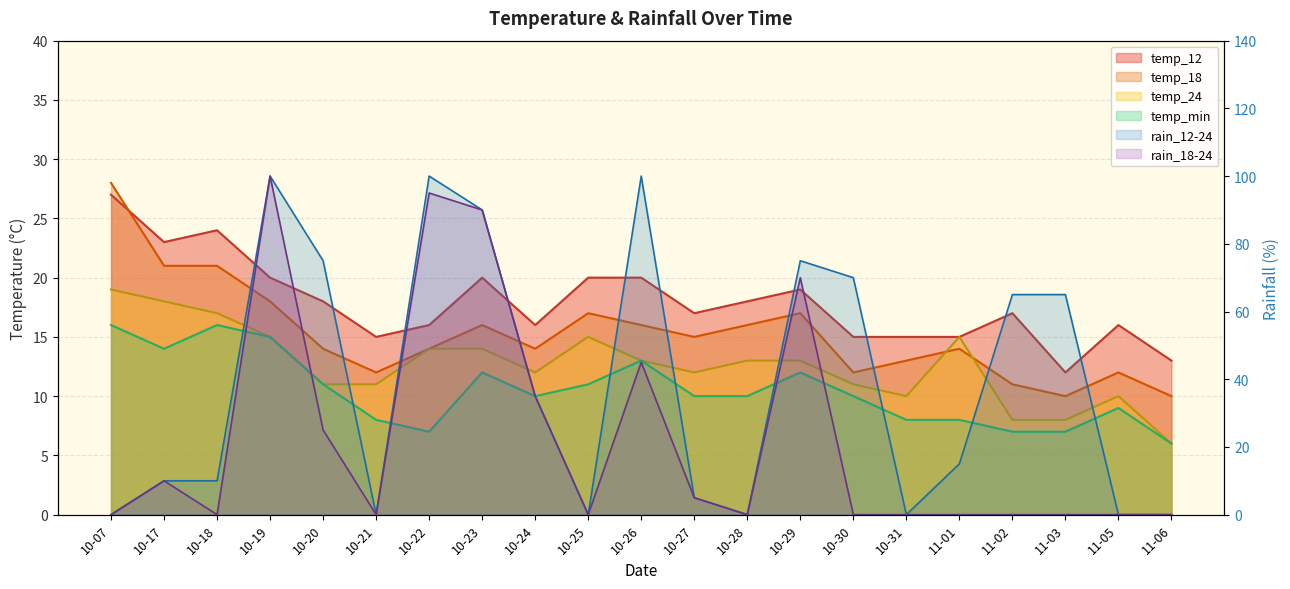

Is the value of temp_12 at 10-25 greater than the value of temp_18 at 10-29?

Yes